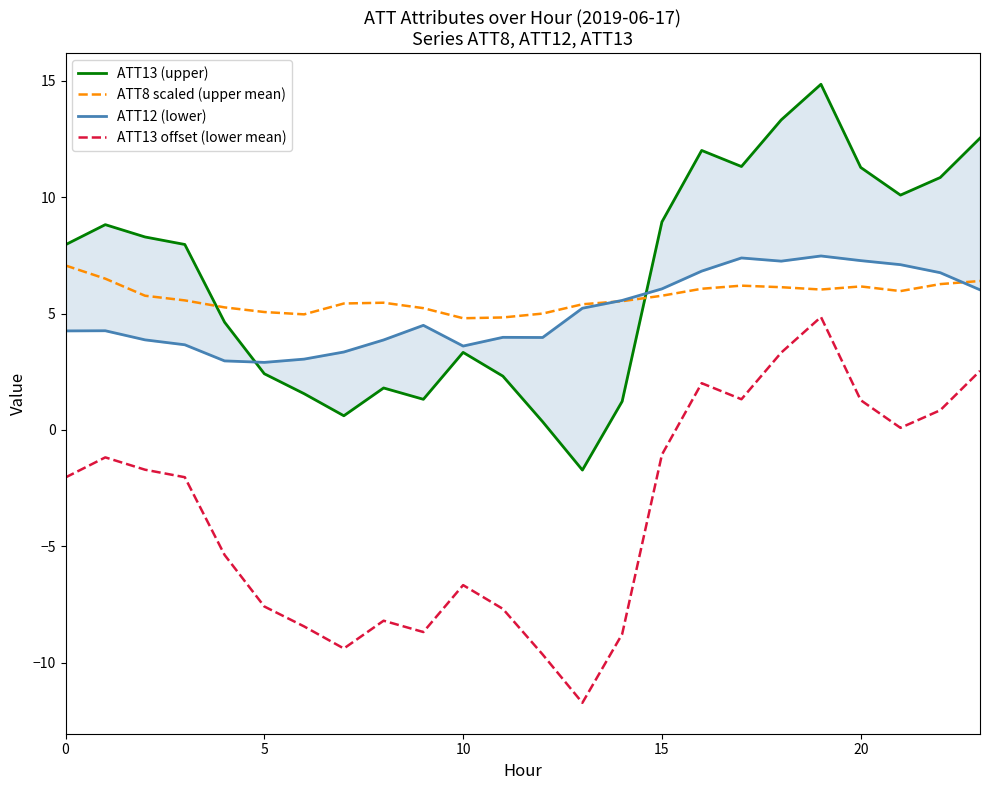

Reading right to left, what are all the values shown in this chart?

ATT13 (upper): 12.5	10.8	10.1	11.3	14.9	13.3	11.3	12.0	8.9	1.2	-1.7	0.4	2.3	3.3	1.3	1.8	0.6	1.6	2.4	4.6	8.0	8.3	8.8	8.0
ATT8 scaled (upper mean): 6.4	6.3	6.0	6.2	6.0	6.1	6.2	6.1	5.8	5.5	5.4	5.0	4.8	4.8	5.2	5.5	5.4	5.0	5.1	5.3	5.6	5.8	6.5	7.1
ATT12 (lower): 6.0	6.8	7.1	7.3	7.5	7.3	7.4	6.8	6.1	5.6	5.2	4.0	4.0	3.6	4.5	3.9	3.3	3.0	2.9	3.0	3.7	3.9	4.3	4.3
ATT13 offset (lower mean): 2.5	0.8	0.1	1.3	4.9	3.3	1.3	2.0	-1.1	-8.8	-11.7	-9.6	-7.7	-6.7	-8.7	-8.2	-9.4	-8.4	-7.6	-5.4	-2.0	-1.7	-1.2	-2.0